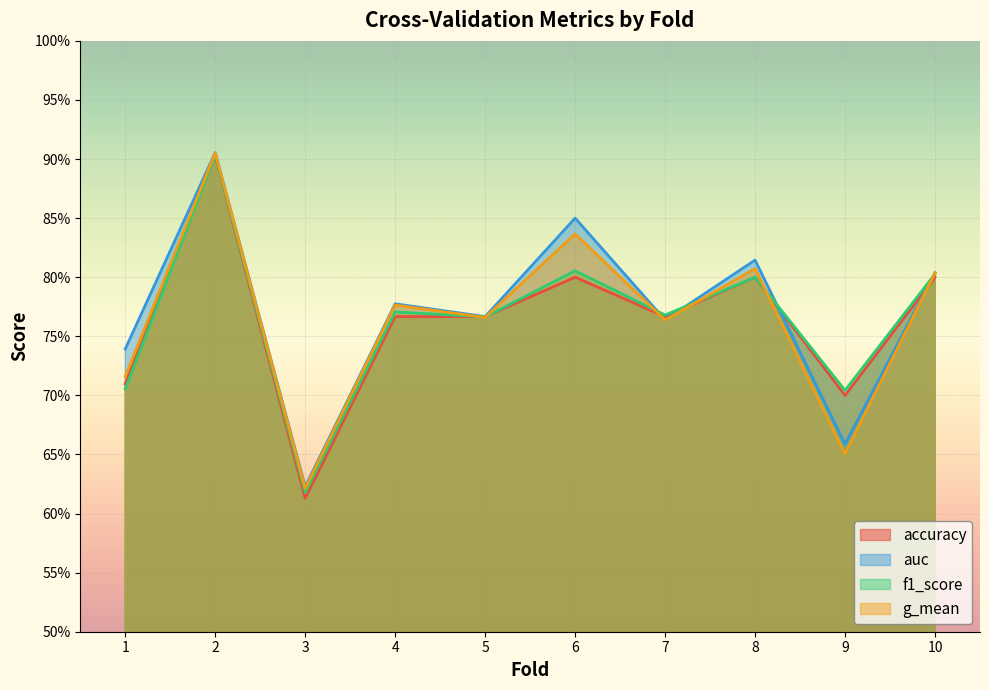

How many series are shown in this chart?

4